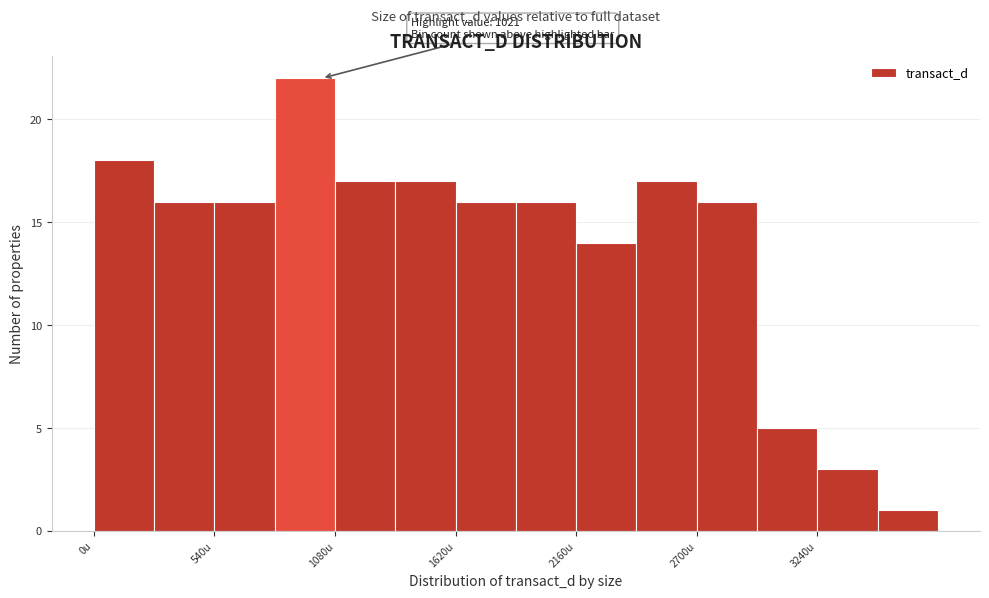

Around what value on the x-axis is the tallest bar? Give the approximate position of its centre, as read against the axis.

900